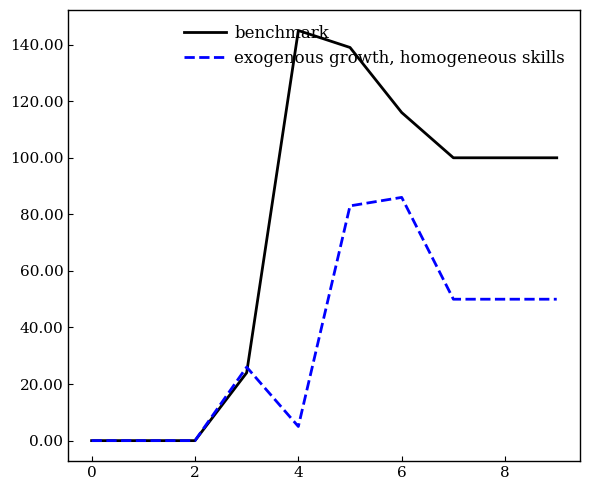

What are all the series names shown in the legend?

benchmark, exogenous growth, homogeneous skills